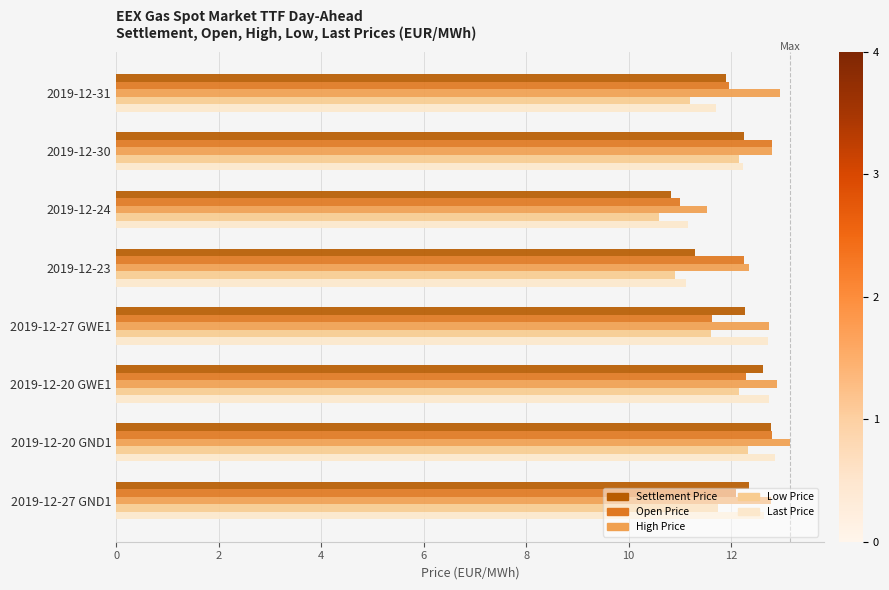

What is the average value of the Low Price series?

11.6